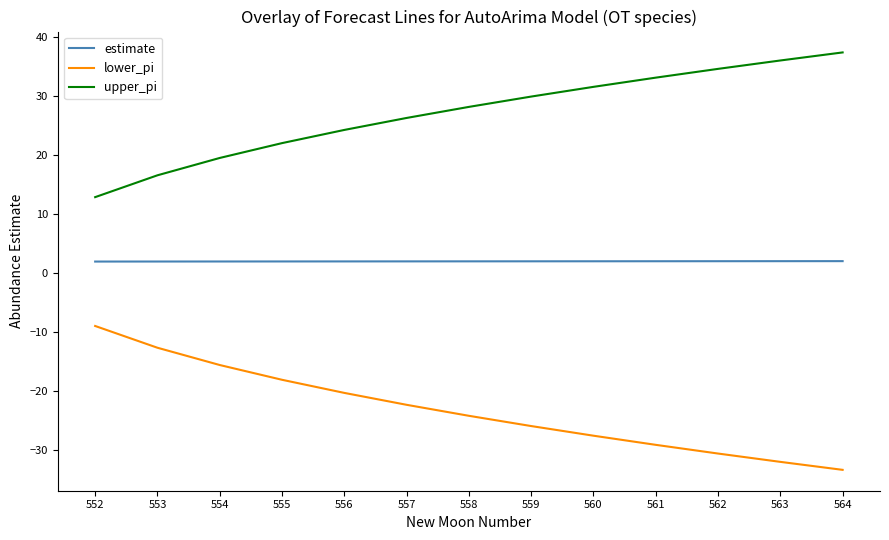

What is the difference between the upper_pi values at 553 and 558?

11.6